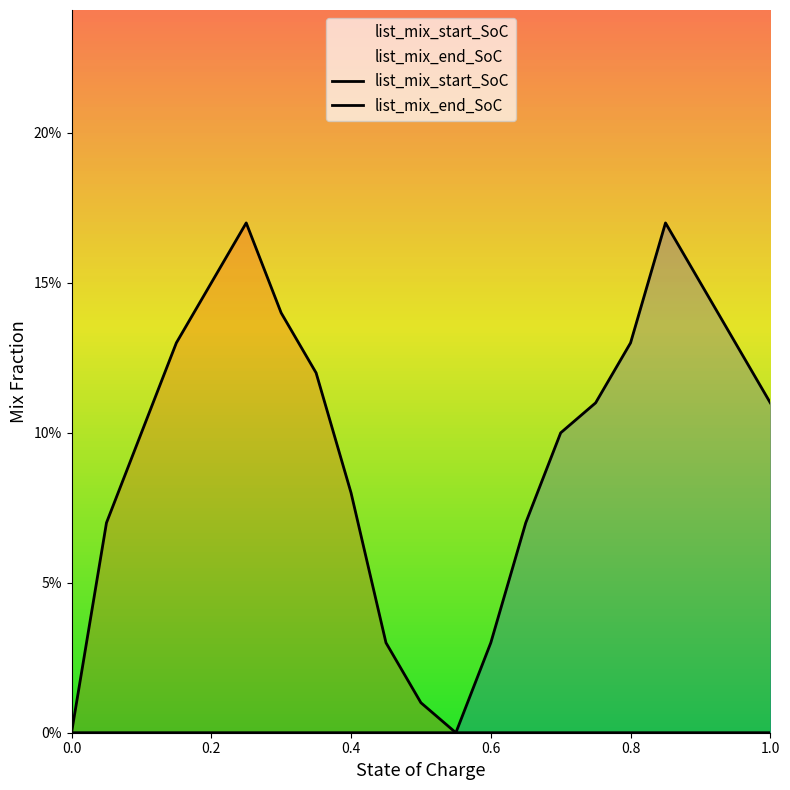

At 0.6, list the series in order from largest to smallest.

list_mix_end_SoC, list_mix_start_SoC